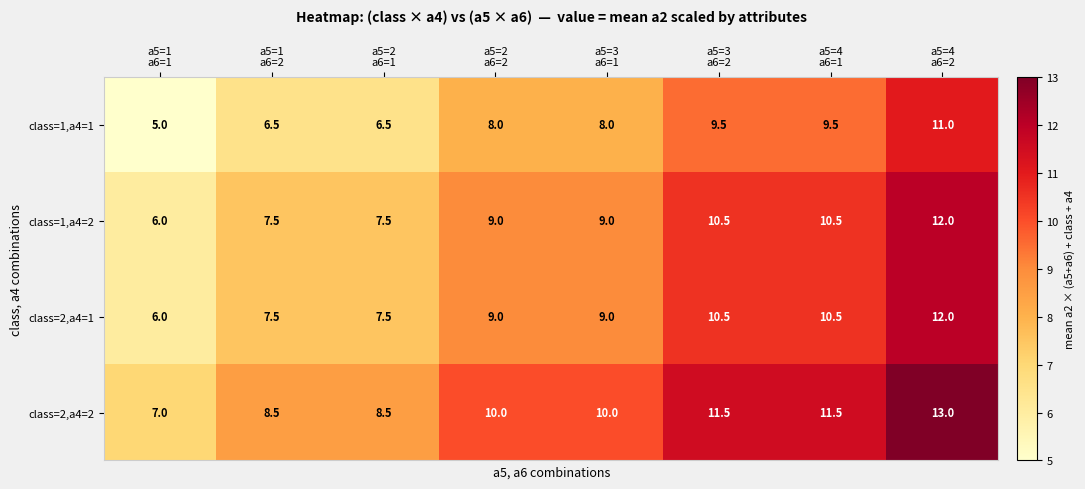

At how many categories does at least one series exceed 9?

5